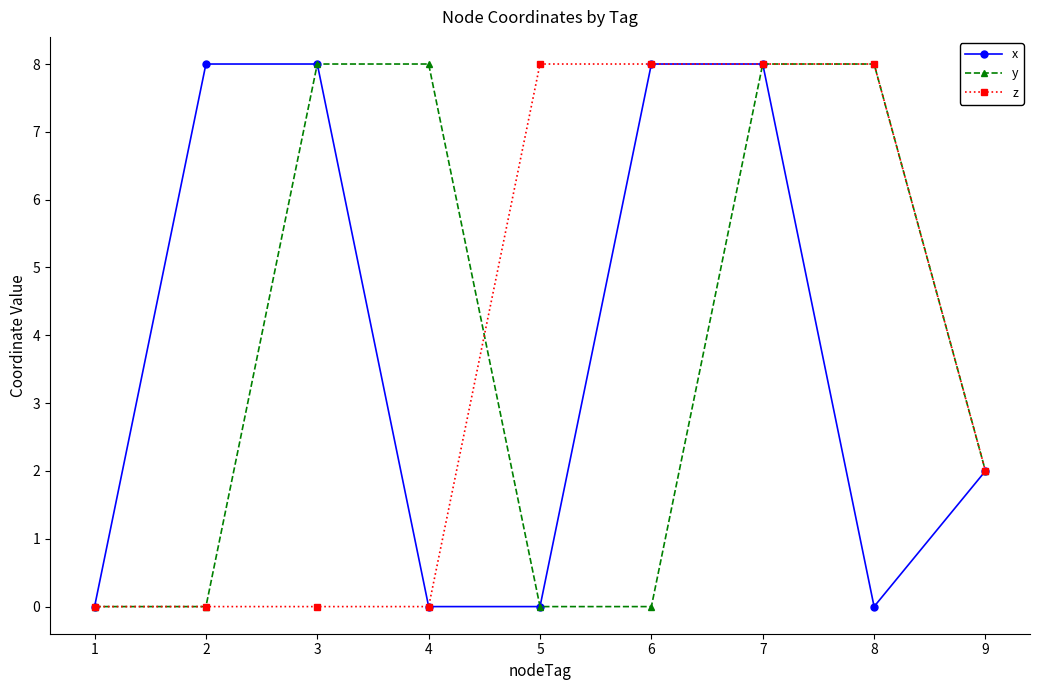

How many values in the x series are below 2?

4